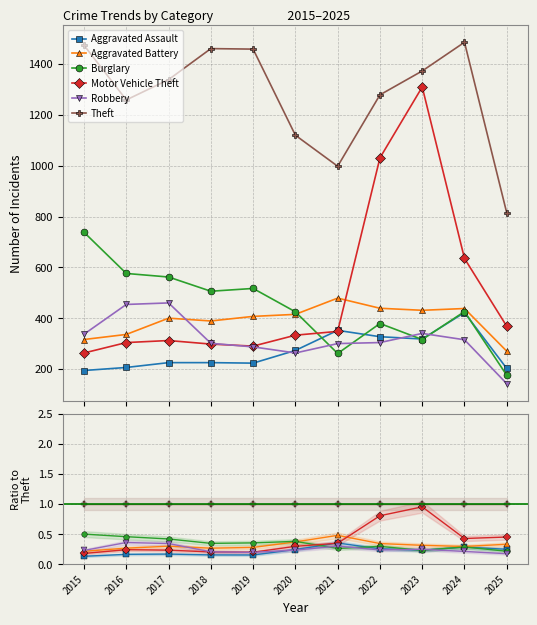

Reading left to right, transcribe all the data shown in this chart.

Aggravated Assault: 2015=0.1	2016=0.2	2017=0.2	2018=0.2	2019=0.2	2020=0.2	2021=0.4	2022=0.3	2023=0.2	2024=0.3	2025=0.2
Aggravated Battery: 2015=0.2	2016=0.3	2017=0.3	2018=0.3	2019=0.3	2020=0.4	2021=0.5	2022=0.3	2023=0.3	2024=0.3	2025=0.3
Burglary: 2015=0.5	2016=0.5	2017=0.4	2018=0.3	2019=0.4	2020=0.4	2021=0.3	2022=0.3	2023=0.2	2024=0.3	2025=0.2
Motor Vehicle Theft: 2015=0.2	2016=0.2	2017=0.2	2018=0.2	2019=0.2	2020=0.3	2021=0.3	2022=0.8	2023=1.0	2024=0.4	2025=0.5
Robbery: 2015=0.2	2016=0.4	2017=0.3	2018=0.2	2019=0.2	2020=0.2	2021=0.3	2022=0.2	2023=0.2	2024=0.2	2025=0.2
Theft: 2015=1.0	2016=1.0	2017=1.0	2018=1.0	2019=1.0	2020=1.0	2021=1.0	2022=1.0	2023=1.0	2024=1.0	2025=1.0